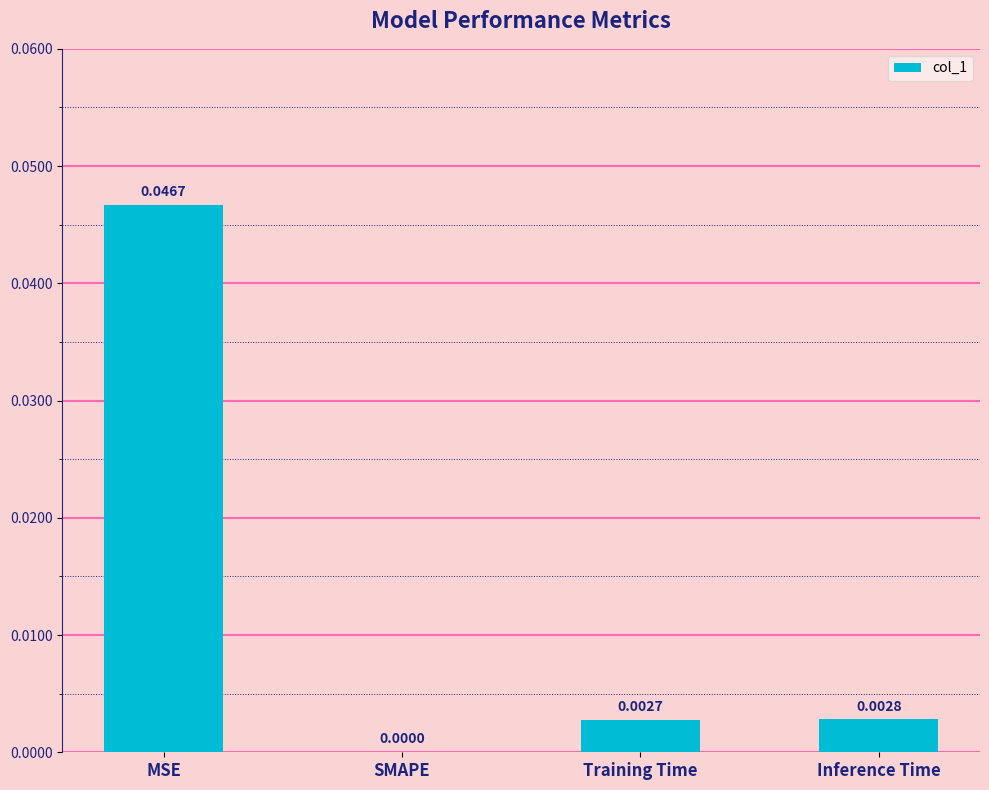

Where is the data nearest to the value 0?

SMAPE